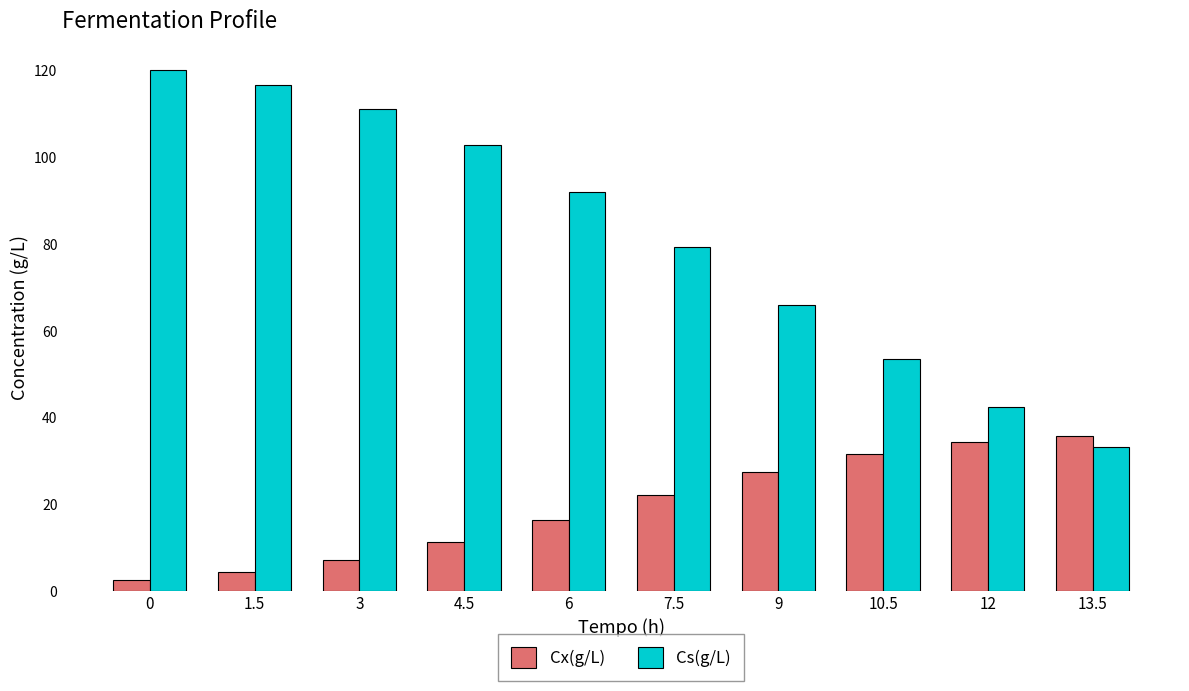

Reading left to right, transcribe all the data shown in this chart.

Cx(g/L): 0=2.5	1.5=4.3	3=7.2	4.5=11.3	6=16.5	7.5=22.1	9=27.4	10.5=31.6	12=34.4	13.5=35.7
Cs(g/L): 0=120.0	1.5=116.5	3=111.0	4.5=102.8	6=92.0	7.5=79.3	9=66.0	10.5=53.5	12=42.5	13.5=33.2